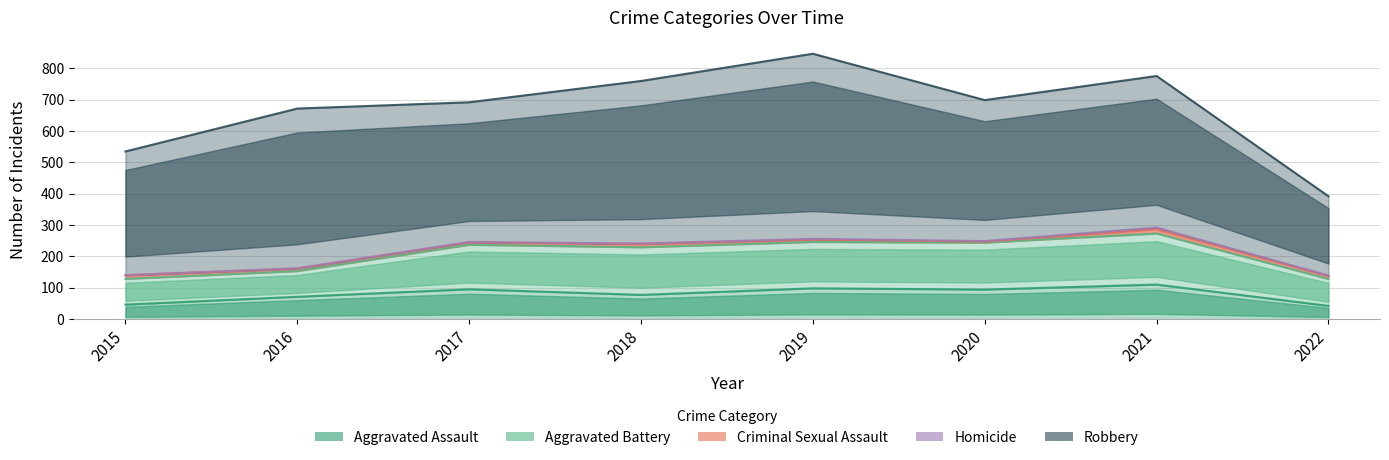

Reading left to right, list all the values displayed in this chart.

Aggravated Assault: 2015=46	2016=71	2017=95	2018=77	2019=98	2020=94	2021=110	2022=42
Aggravated Battery: 2015=82	2016=82	2017=142	2018=152	2019=148	2020=150	2021=163	2022=86
Criminal Sexual Assault: 2015=12	2016=8	2017=8	2018=11	2019=8	2020=3	2021=15	2022=10
Homicide: 2015=0	2016=1	2017=1	2018=1	2019=2	2020=2	2021=4	2022=1
Robbery: 2015=395	2016=510	2017=446	2018=519	2019=591	2020=450	2021=484	2022=253